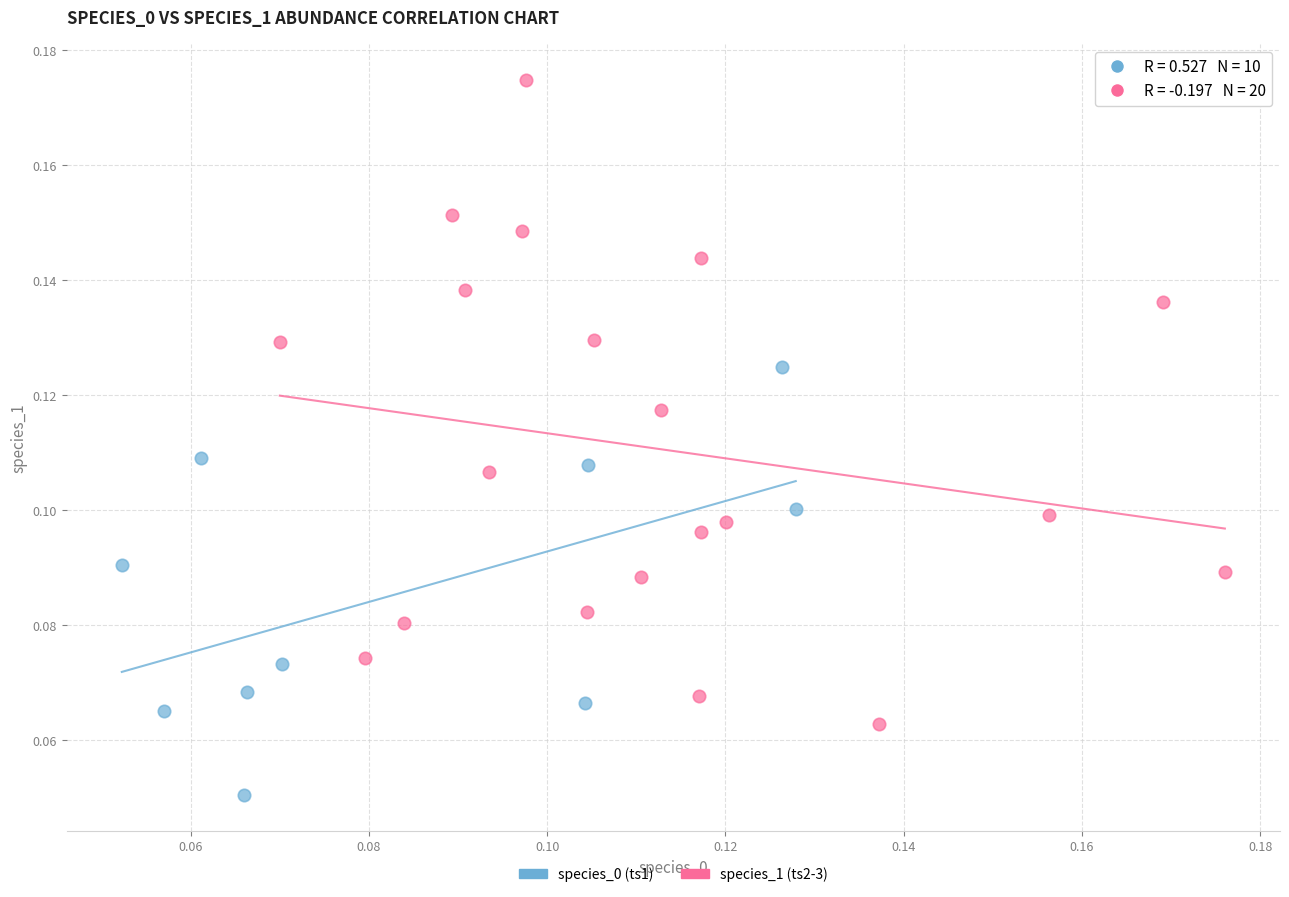

Which series reaches the maximum Y coordinate?

species_1 (ts2-3)